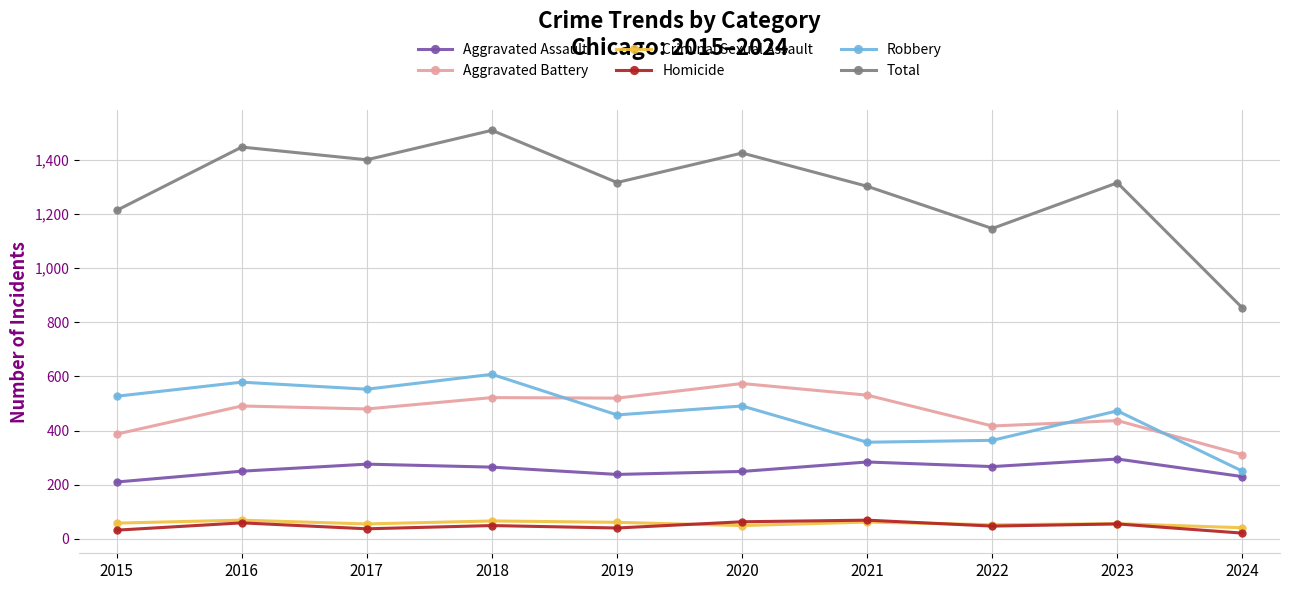

Which series has the widest spread of values?

Total